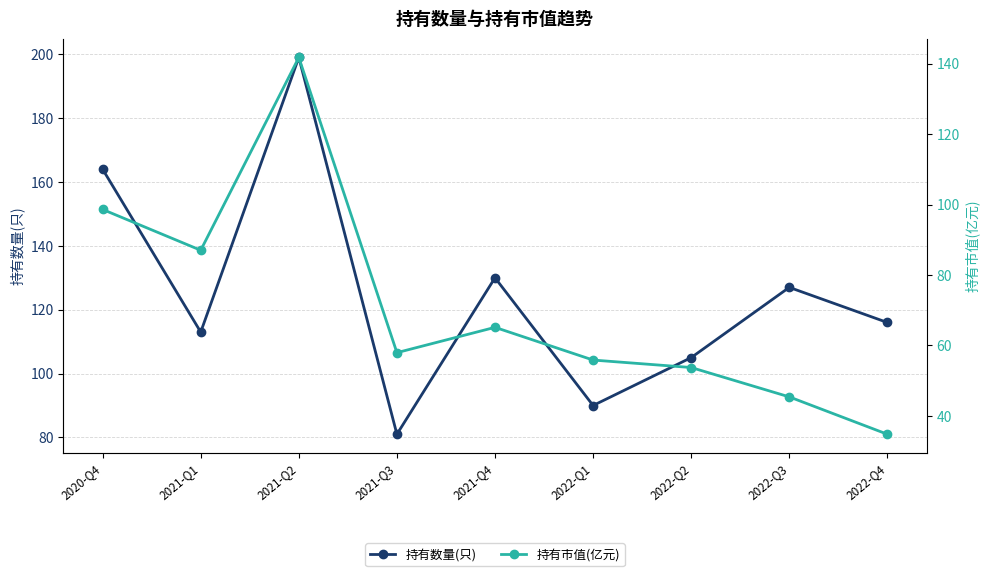

True or false: 持有数量(只) and 持有市值(亿元) intersect in this chart.

False